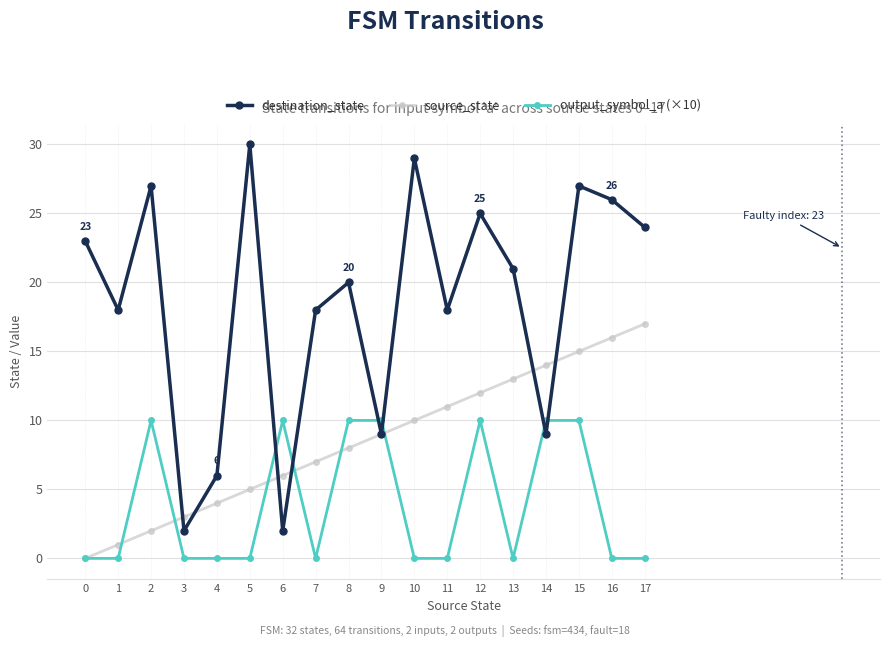

Reading left to right, what are all the values shown in this chart?

destination_state: 0=23	1=18	2=27	3=2	4=6	5=30	6=2	7=18	8=20	9=9	10=29	11=18	12=25	13=21	14=9	15=27	16=26	17=24
source_state: 0=0	1=1	2=2	3=3	4=4	5=5	6=6	7=7	8=8	9=9	10=10	11=11	12=12	13=13	14=14	15=15	16=16	17=17
output_symbol_a (×10): 0=0	1=0	2=10	3=0	4=0	5=0	6=10	7=0	8=10	9=10	10=0	11=0	12=10	13=0	14=10	15=10	16=0	17=0